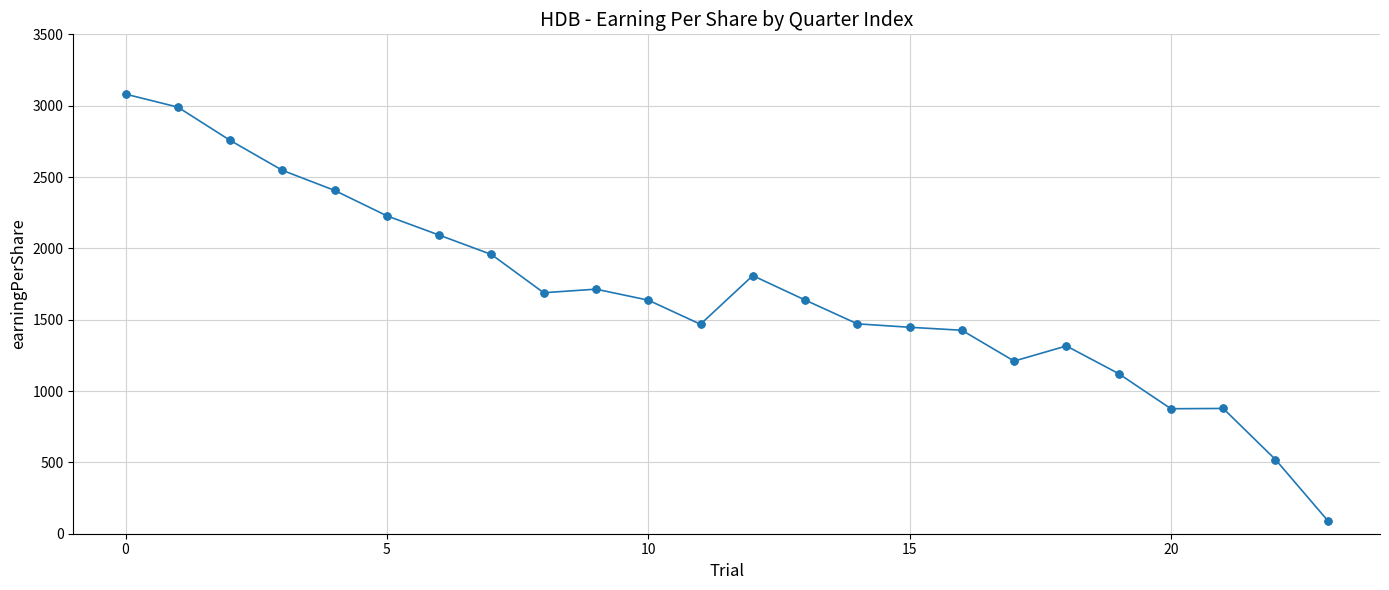

What is the smallest value displayed?

92